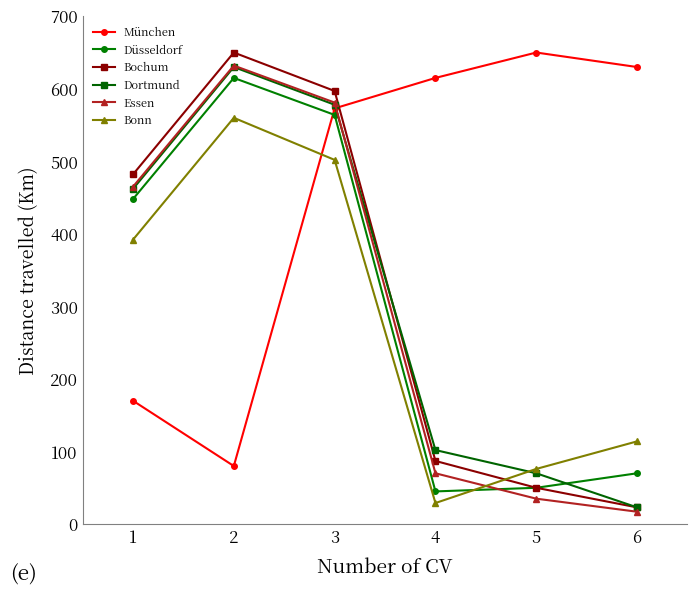

At which category does München reach its first local peak?

5